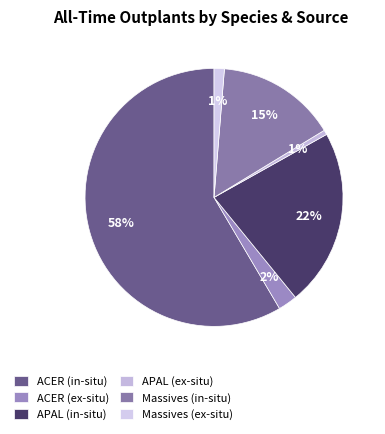

Is it true that Massives (in-situ) is 27% of the pie?

False